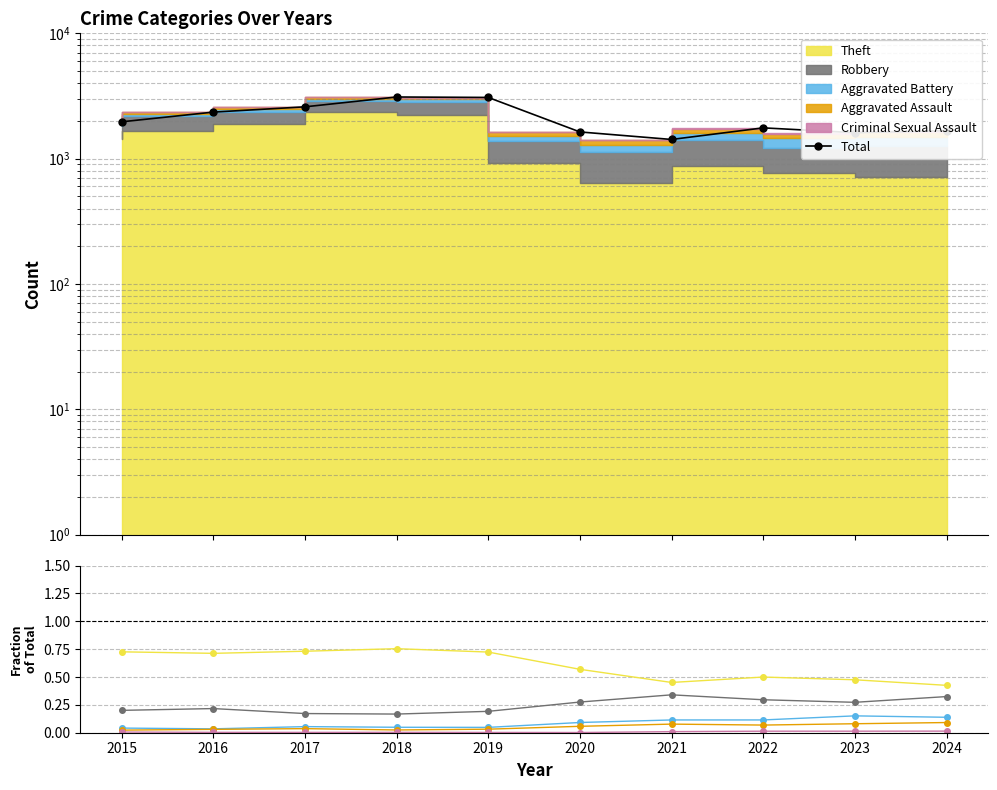

At which category does Aggravated Assault reach its first local peak?

2017